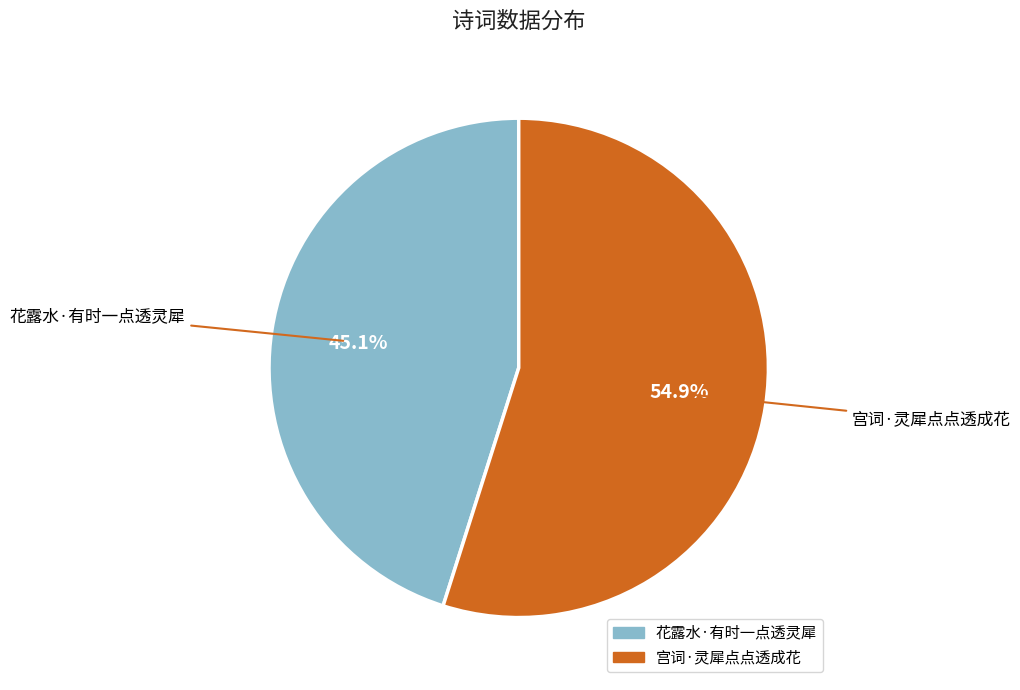

How many slices are in this pie chart?

2